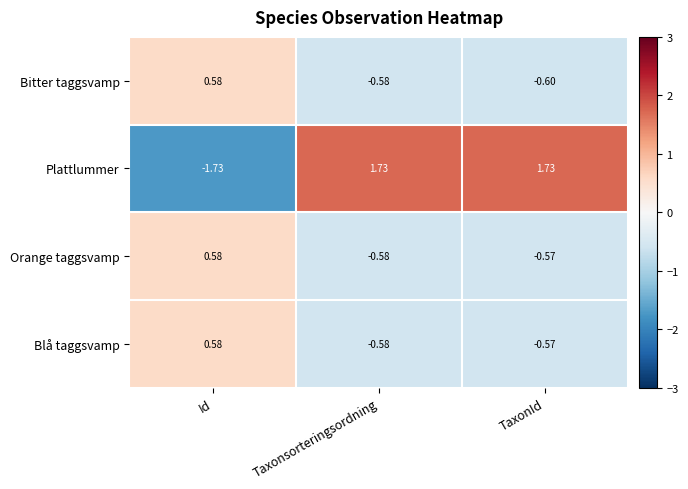

Is the value of Plattlummer at Taxonsorteringsordning greater than the value of Orange taggsvamp at TaxonId?

Yes